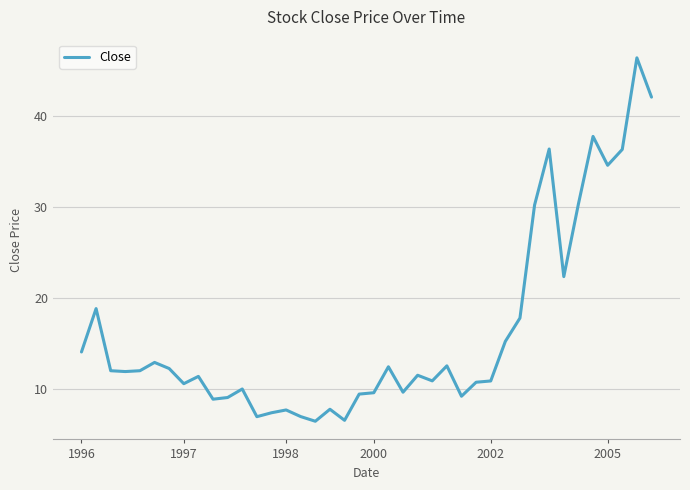

What is the average value?

16.3